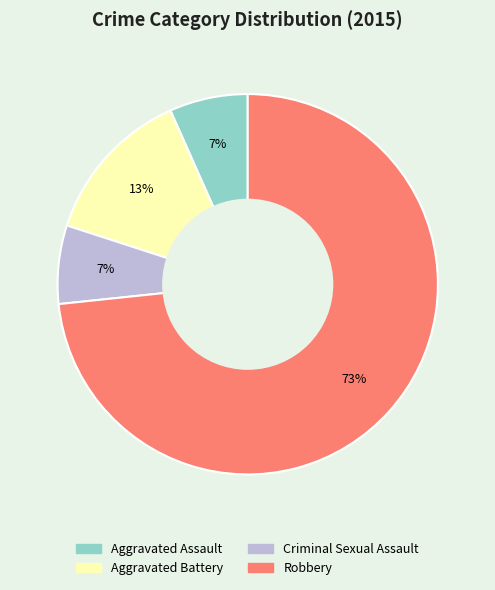

To the nearest percent, what portion does Robbery represent?

73%